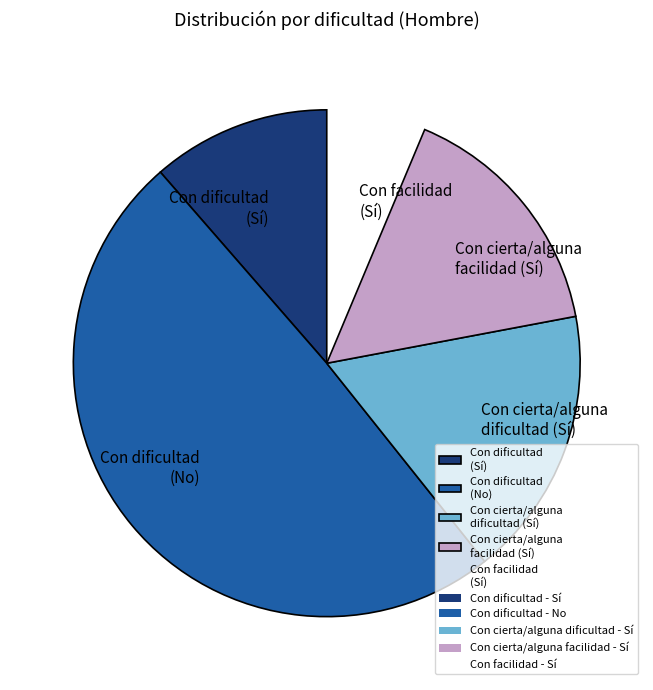

Is the sum of Con dificultad (Sí) and Con cierta/alguna facilidad (Sí) greater than half?

No